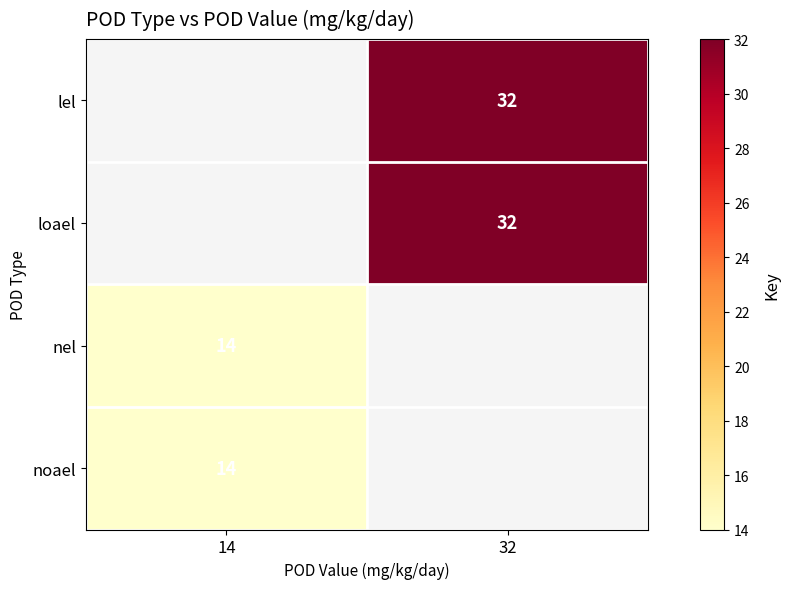

True or false: noael has a value of 6 at 14.

False